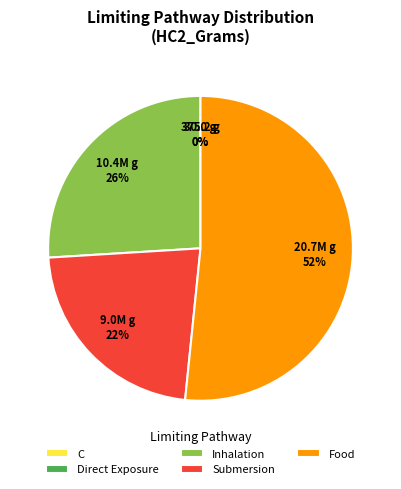

The Inhalation slice represents 26% of the pie. True or false?

True